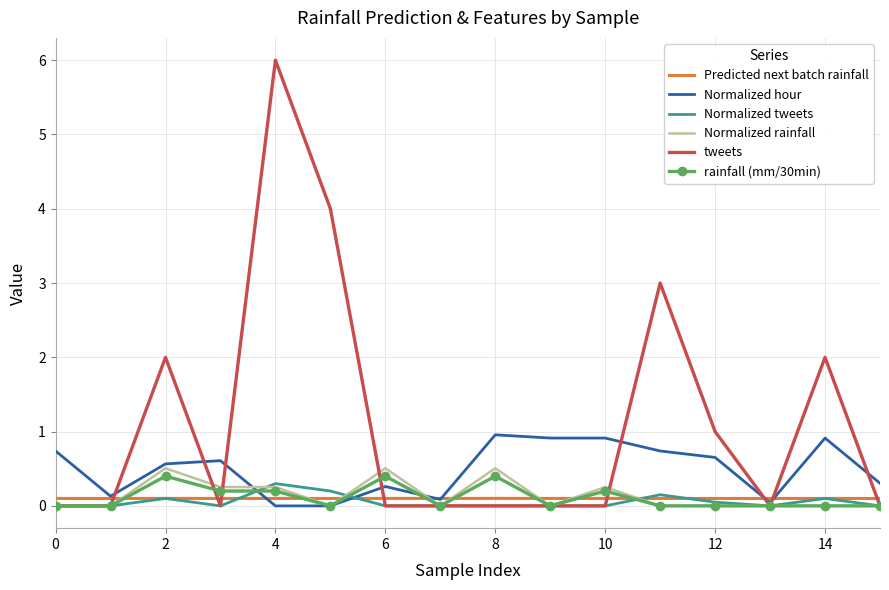

What is the greatest value displayed?

6.0